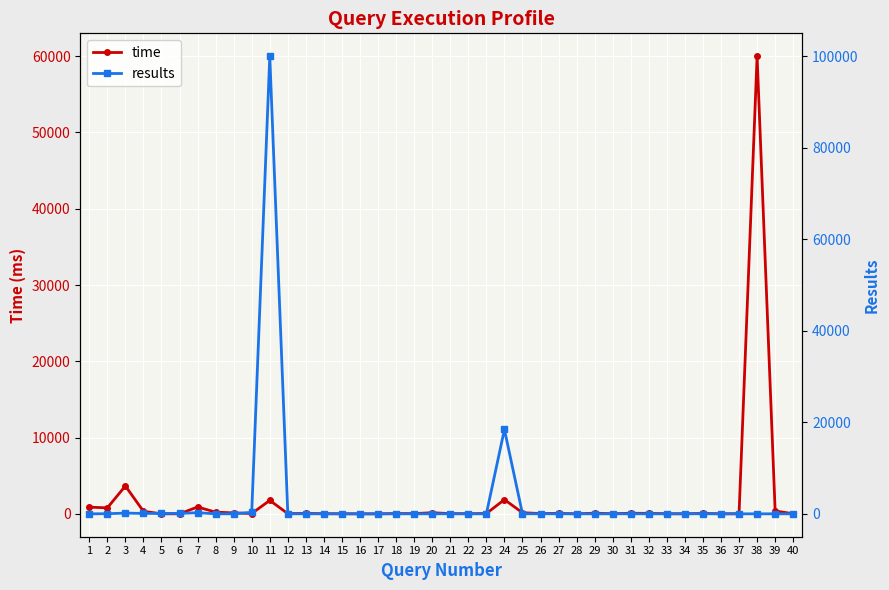

Reading right to left, extract all data points from this chart.

time: 40=25	39=385	38=60000	37=21	36=12	35=66	34=15	33=23	32=72	31=87	30=24	29=99	28=9	27=74	26=44	25=157	24=1872	23=53	22=28	21=36	20=156	19=42	18=49	17=9	16=9	15=19	14=29	13=63	12=35	11=1772	10=50	9=136	8=232	7=907	6=11	5=11	4=344	3=3663	2=795	1=885
results: 40=9	39=5	38=0	37=6	36=9	35=9	34=21	33=5	32=3	31=9	30=1	29=5	28=8	27=4	26=17	25=9	24=18437	23=5	22=7	21=14	20=6	19=6	18=6	17=6	16=6	15=6	14=6	13=9	12=6	11=100000	10=337	9=6	8=11	7=252	6=90	5=91	4=89	3=163	2=29	1=6